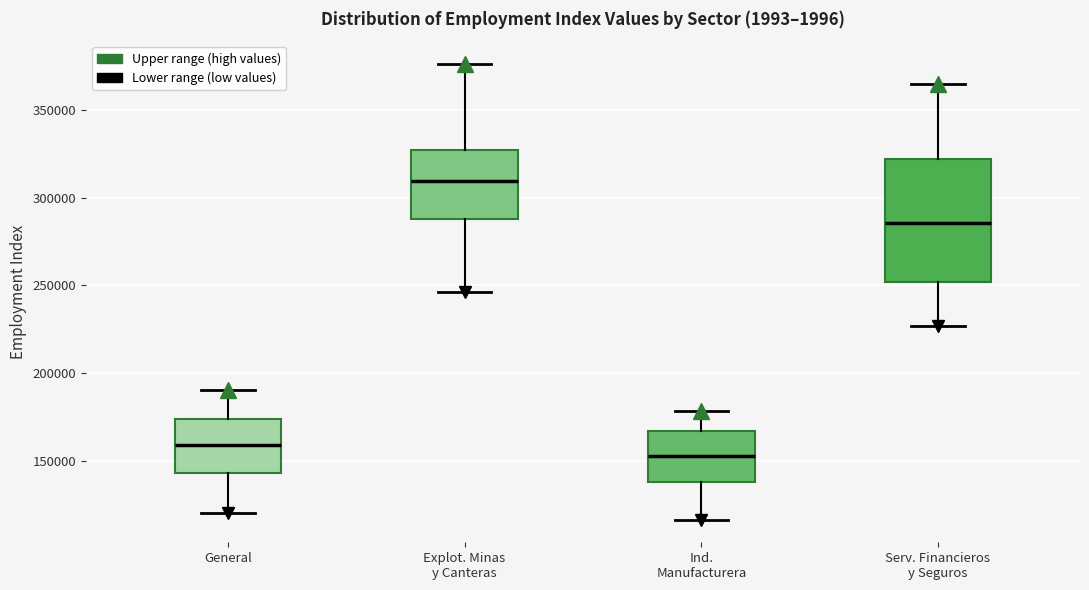

Reading left to right, read every box against the y-axis: the position of its median line, the range the box covers, and the ends of its whiskers. The values are not printed on the chart, so give them approximately, as read against the axis.

General: median 160000, box 145000 to 175000, whiskers 120000 to 190000
Explot. Minas y Canteras: median 310000, box 290000 to 325000, whiskers 245000 to 375000
Ind. Manufacturera: median 150000, box 140000 to 165000, whiskers 115000 to 180000
Serv. Financieros y Seguros: median 285000, box 250000 to 320000, whiskers 225000 to 365000